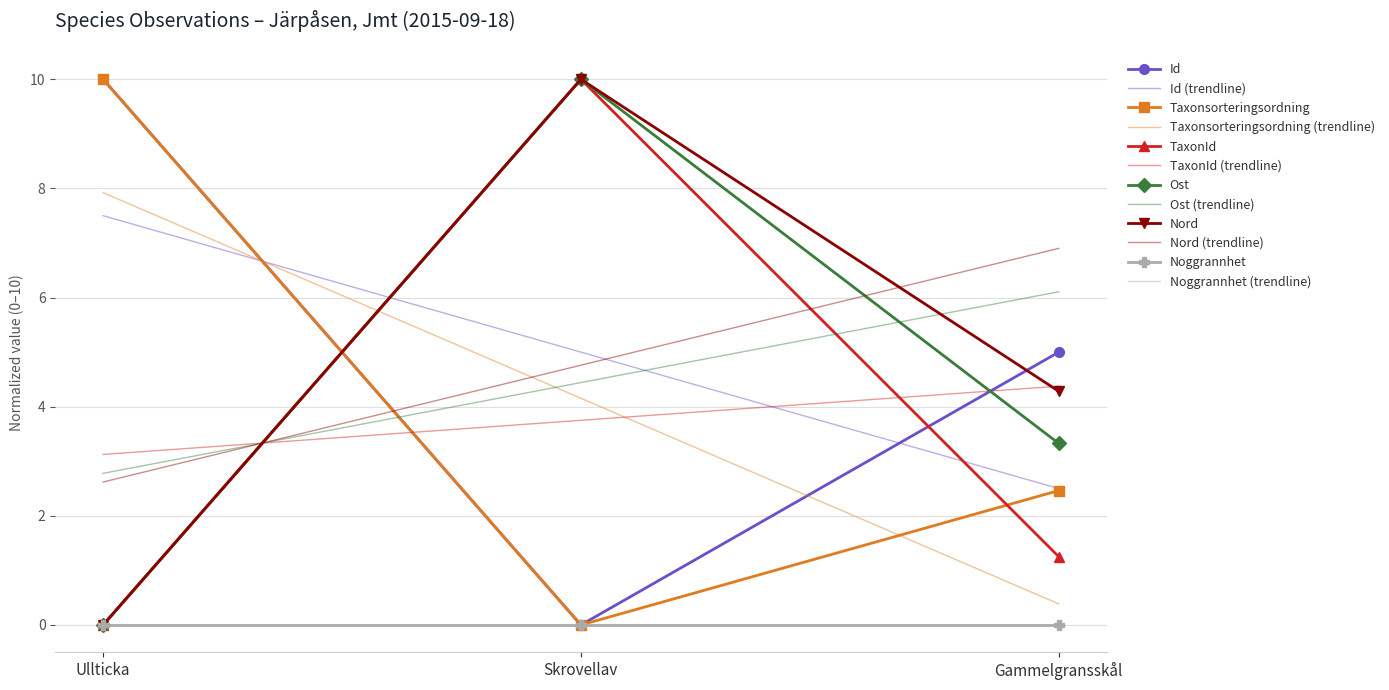

How many positive values does the TaxonId series have?

2